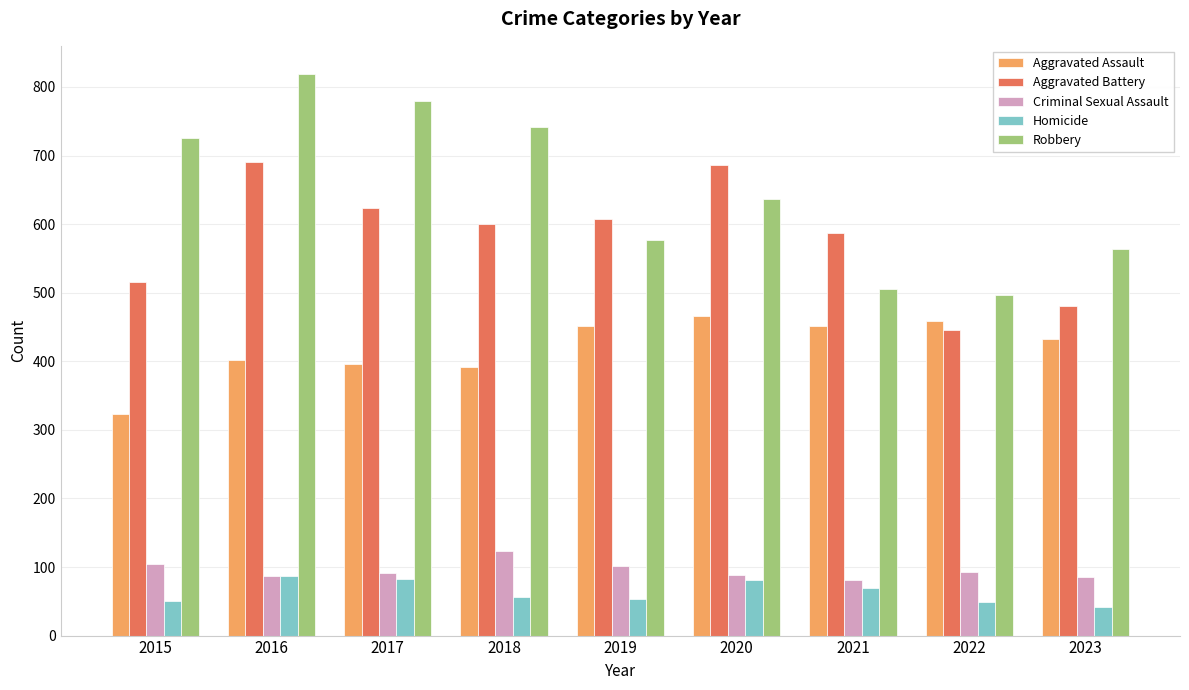

What is the greatest value displayed?

819